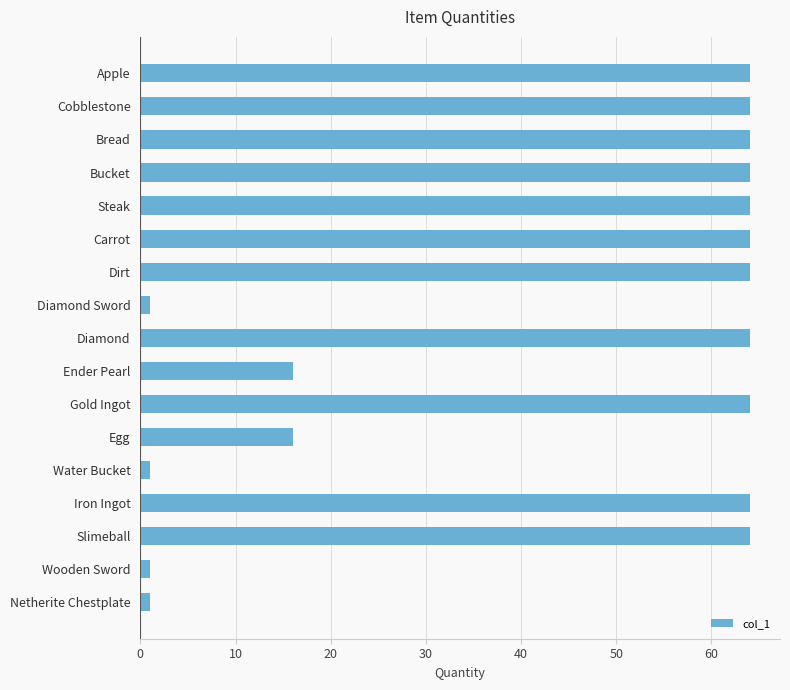

Approximately how many times larger is the value at Slimeball compared to Egg?

4.0